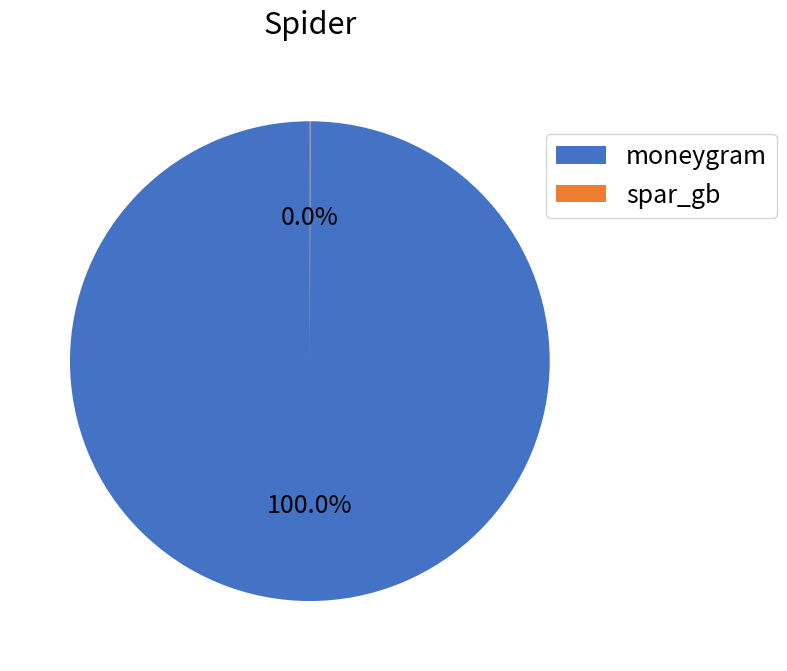

What is the largest slice in the pie chart?

moneygram